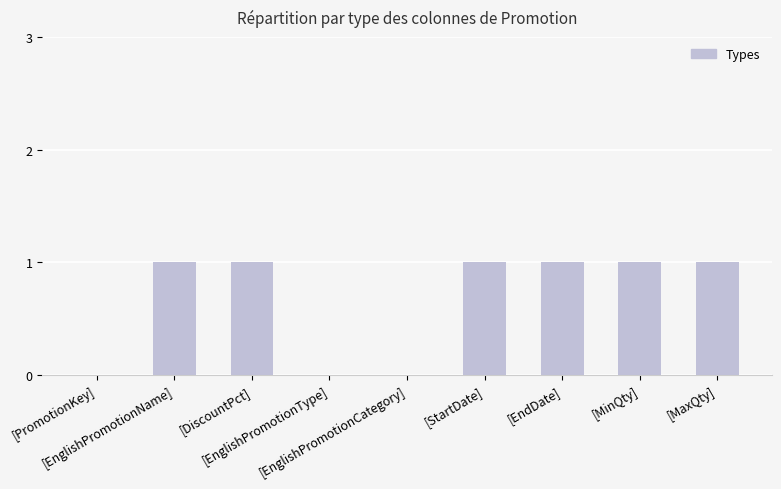

Reading right to left, transcribe all the data shown in this chart.

1	1	1	1	0	0	1	1	0